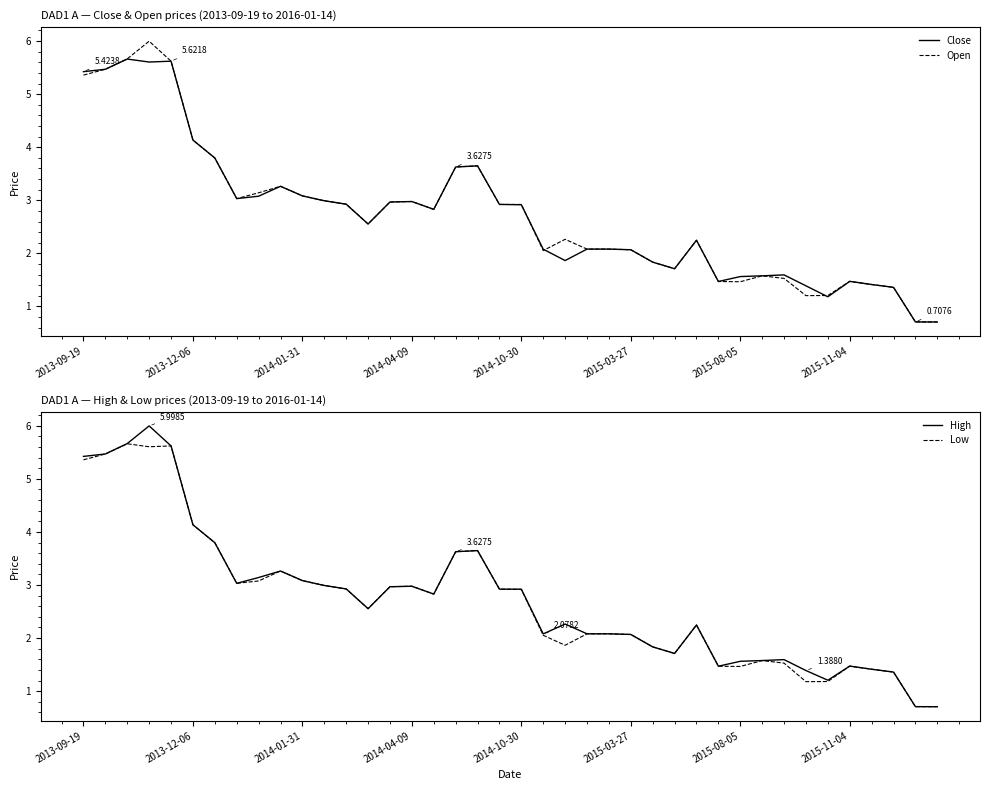

Rank the series at 2015-08-05 from lowest to highest value.

Close, Open, High, Low